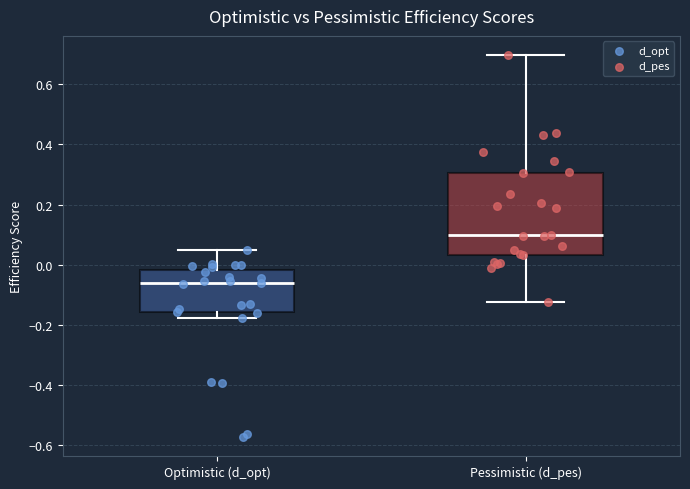

Which box's median line is the highest?

Pessimistic (d_pes)